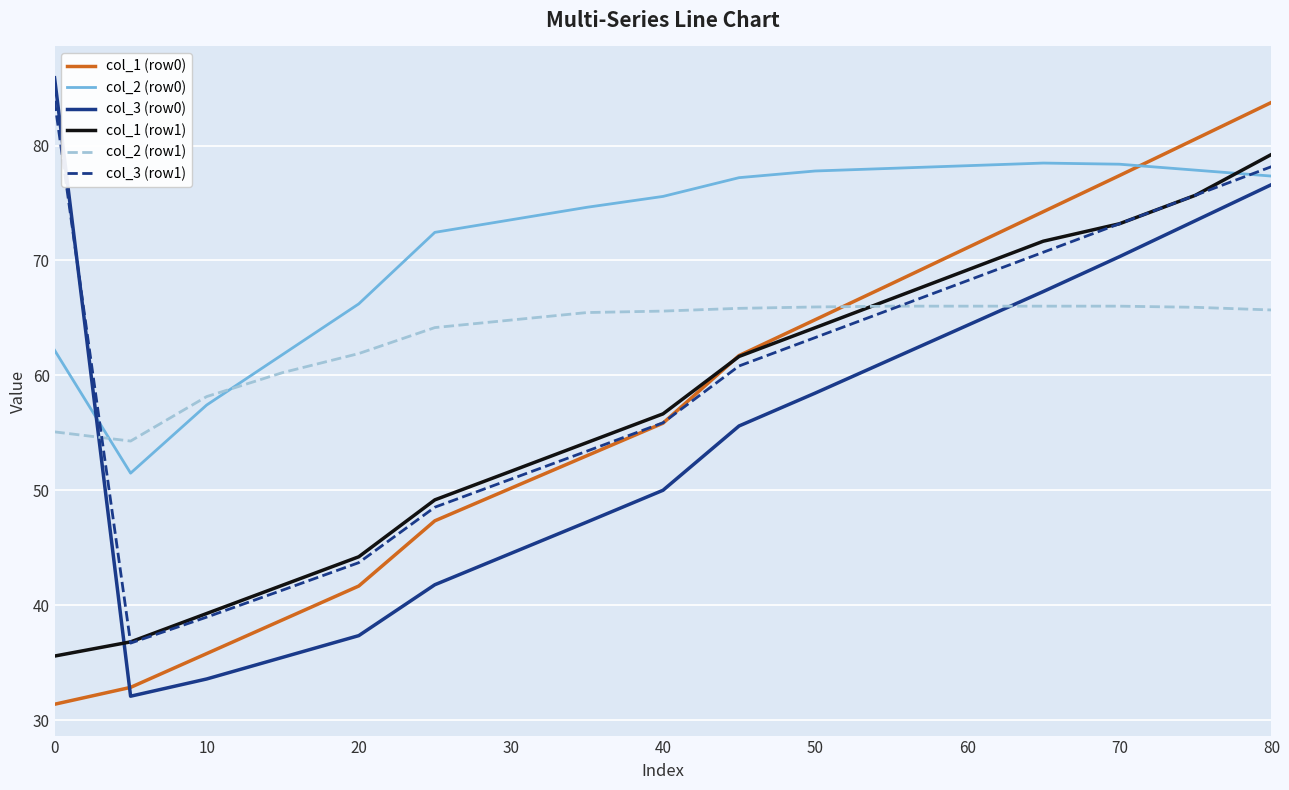

True or false: col_3 (row0) and col_2 (row1) cross at least once.

True